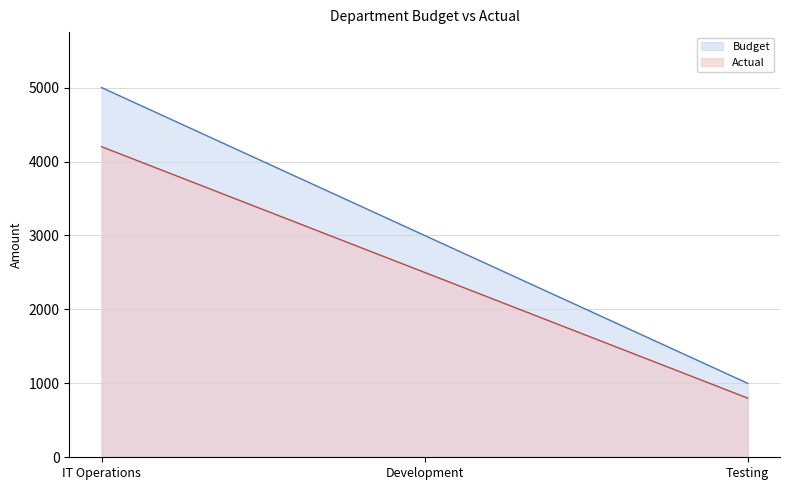

What is the difference between the Budget values at IT Operations and Development?

2000